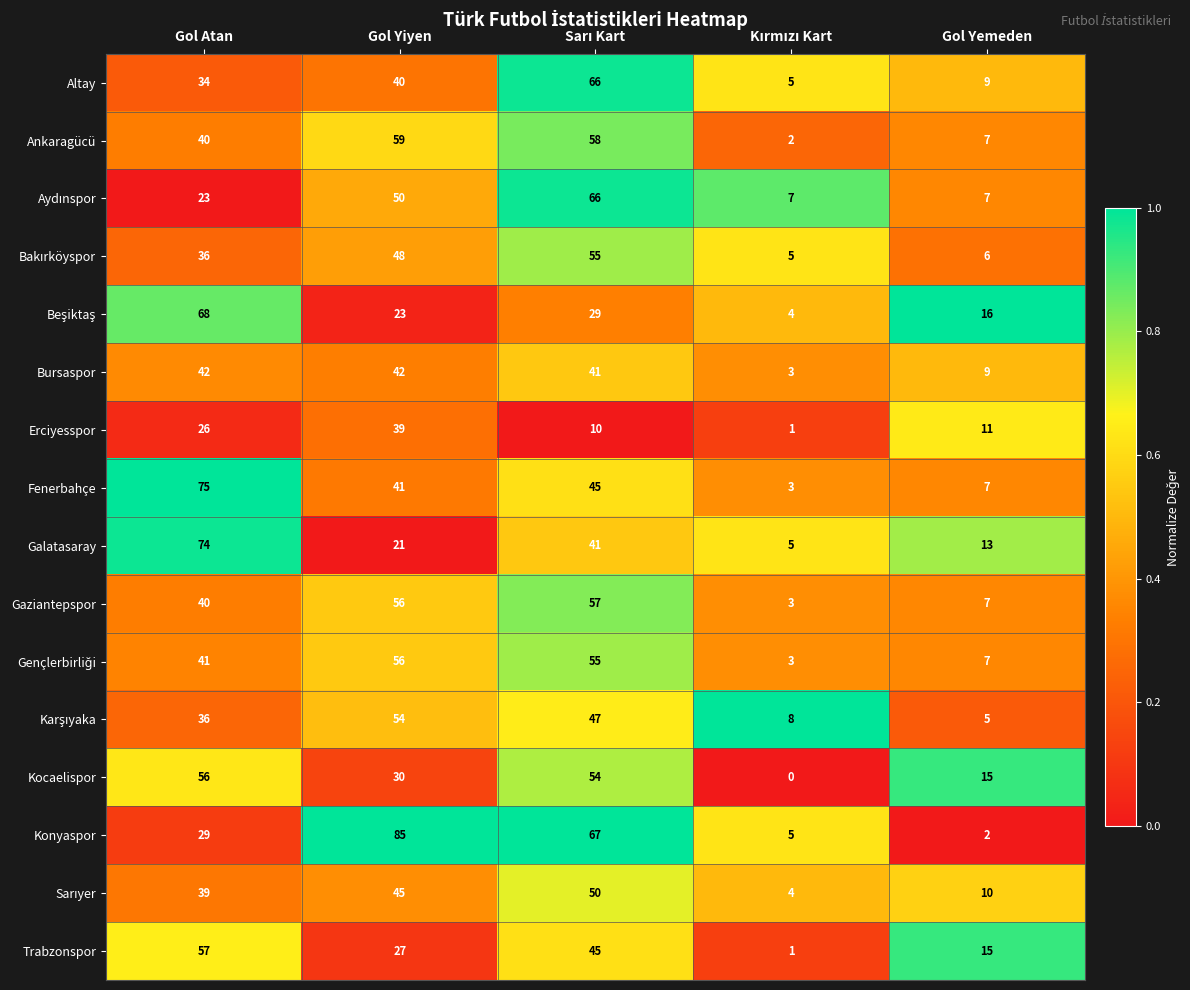

True or false: Galatasaray has a value of 13 at Gol Yemeden.

True